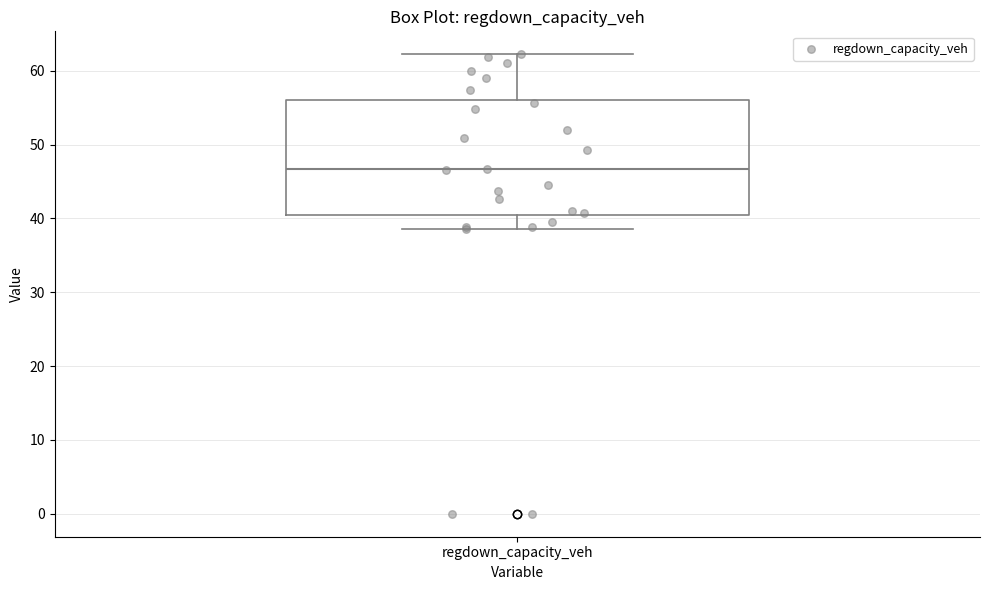

Where does the upper whisker of the box for regdown_capacity_veh end on the y-axis? The values are not printed on the chart, so give them approximately, as read against the axis.

62